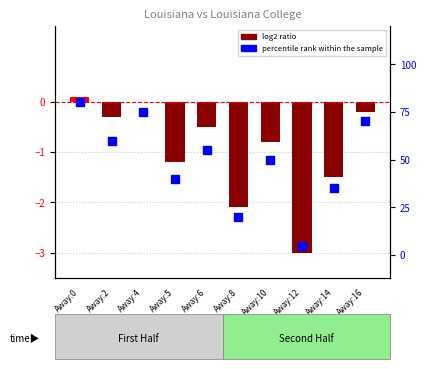

At which category is the sum across all series the highest?

Away:0